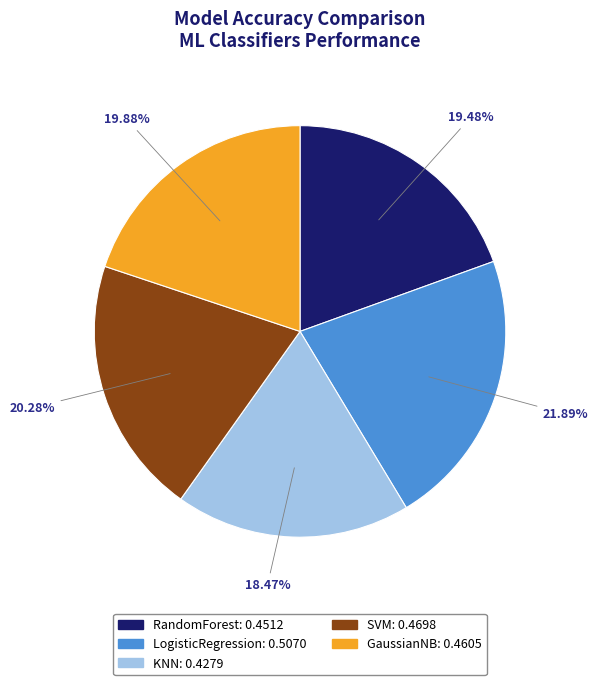

How many segments does this pie chart have?

5